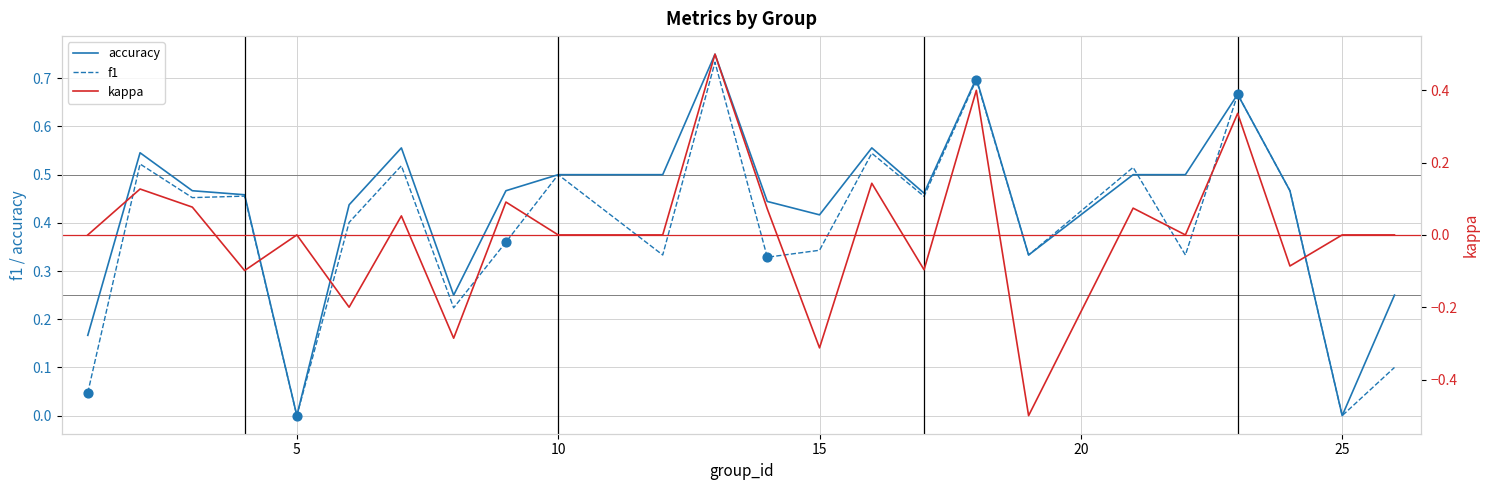

At how many categories does at least one series exceed 0?

22